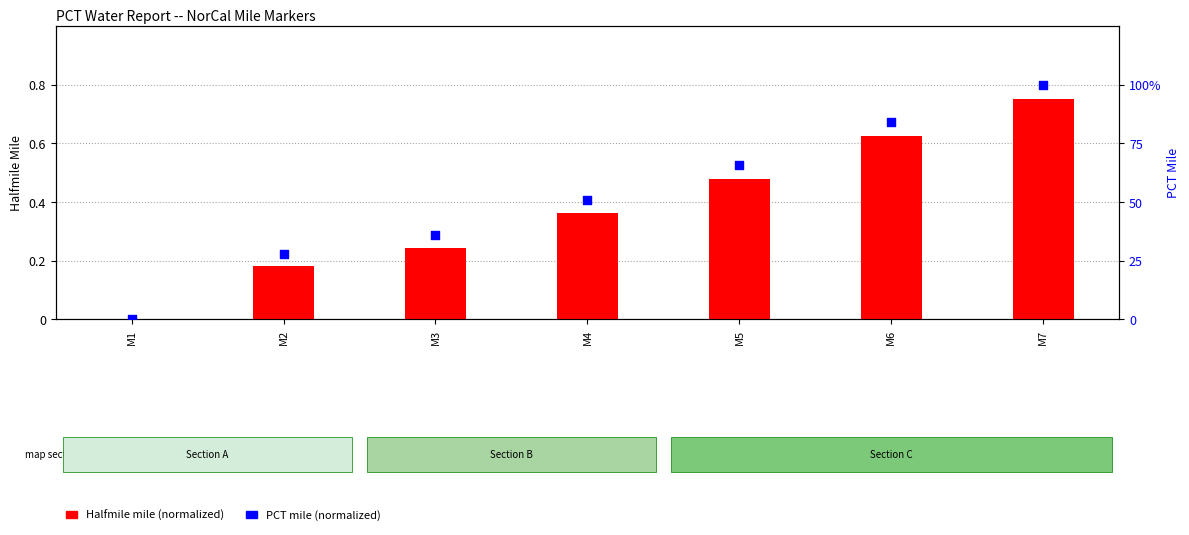

Which series reaches the maximum Y coordinate?

PCT mile (normalized)